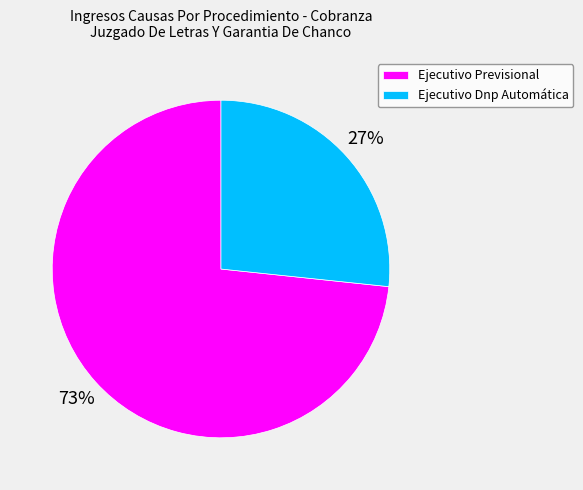

To the nearest percent, what percentage of the pie is Ejecutivo Dnp Automática?

27%